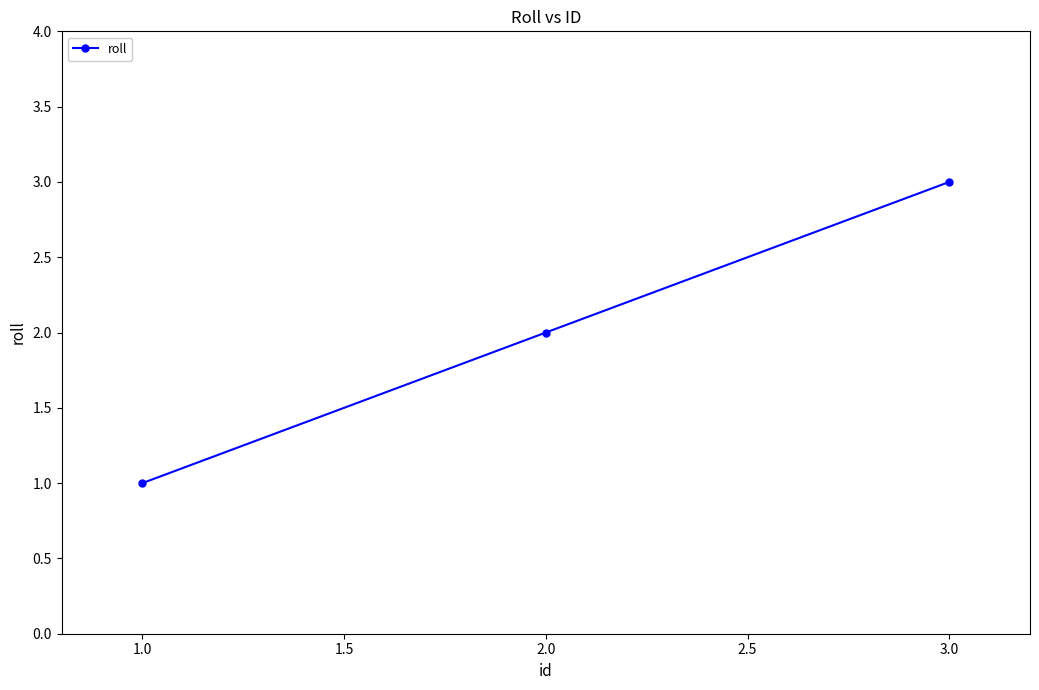

True or false: the data shows 4 at 1.0.

False